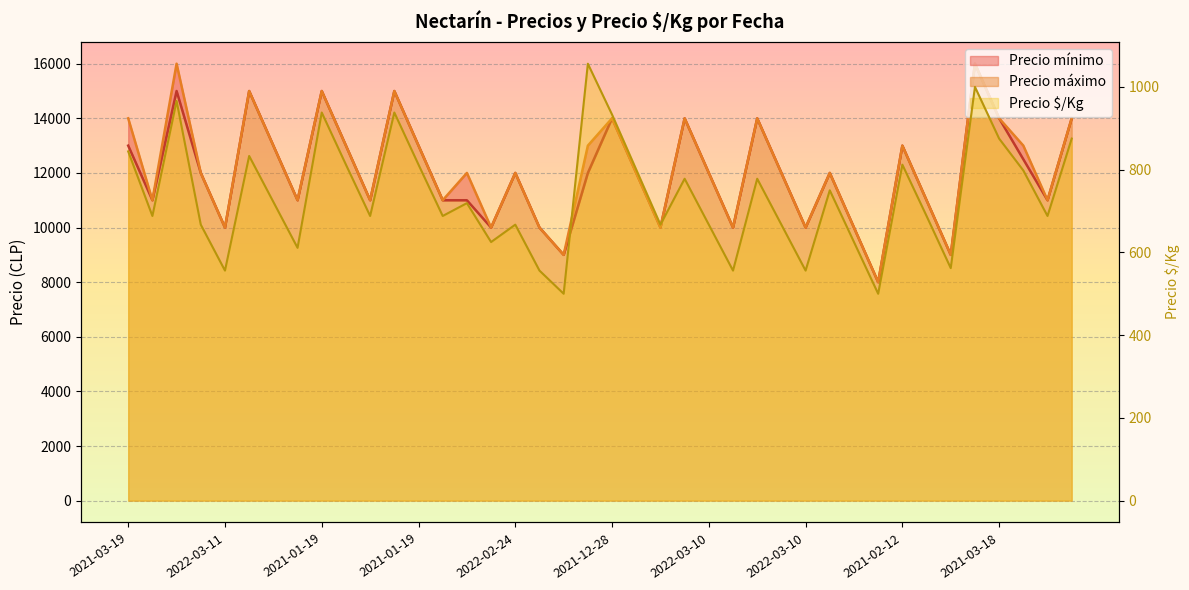

How many data points in Precio mínimo are above 12000?

16